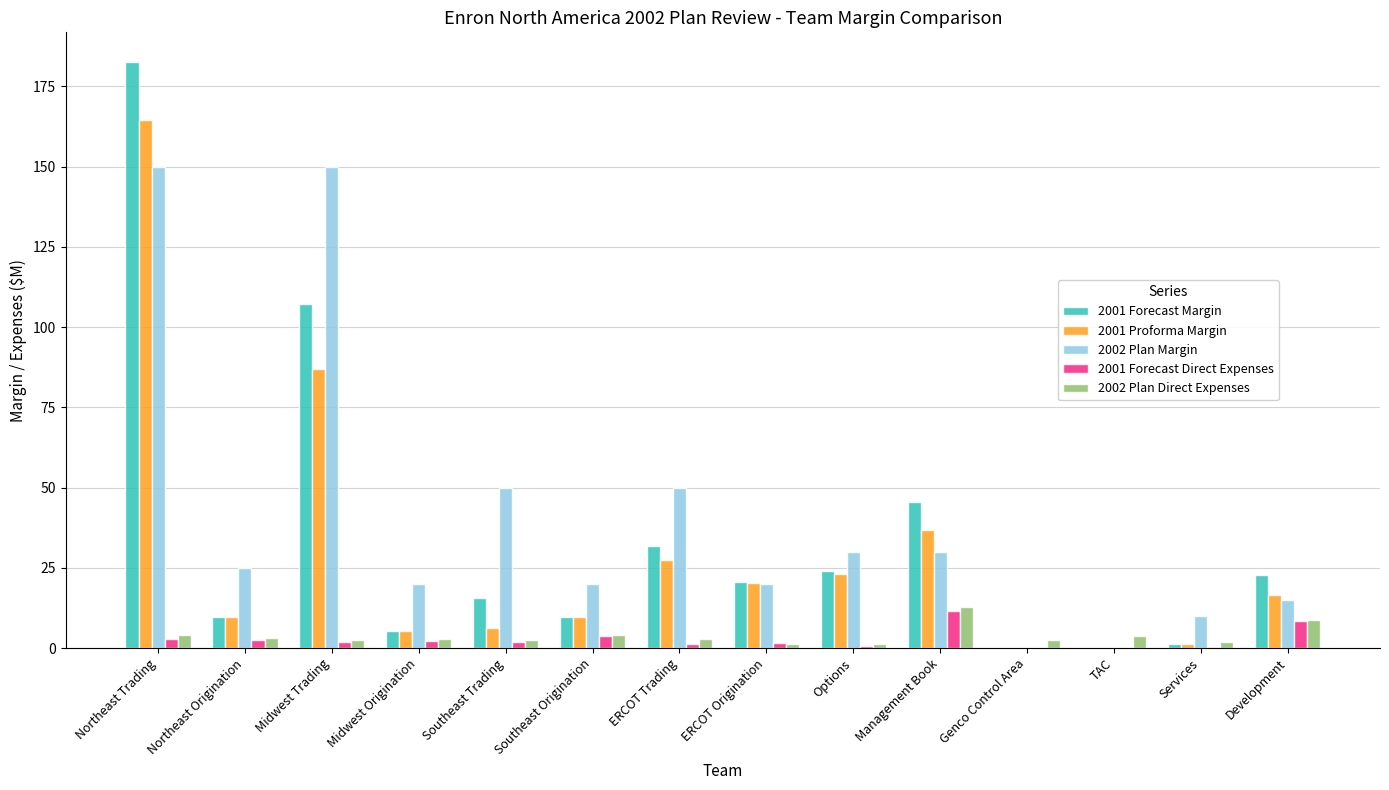

Is the value of 2002 Plan Direct Expenses at Northeast Trading greater than the value of 2001 Forecast Margin at ERCOT Origination?

No